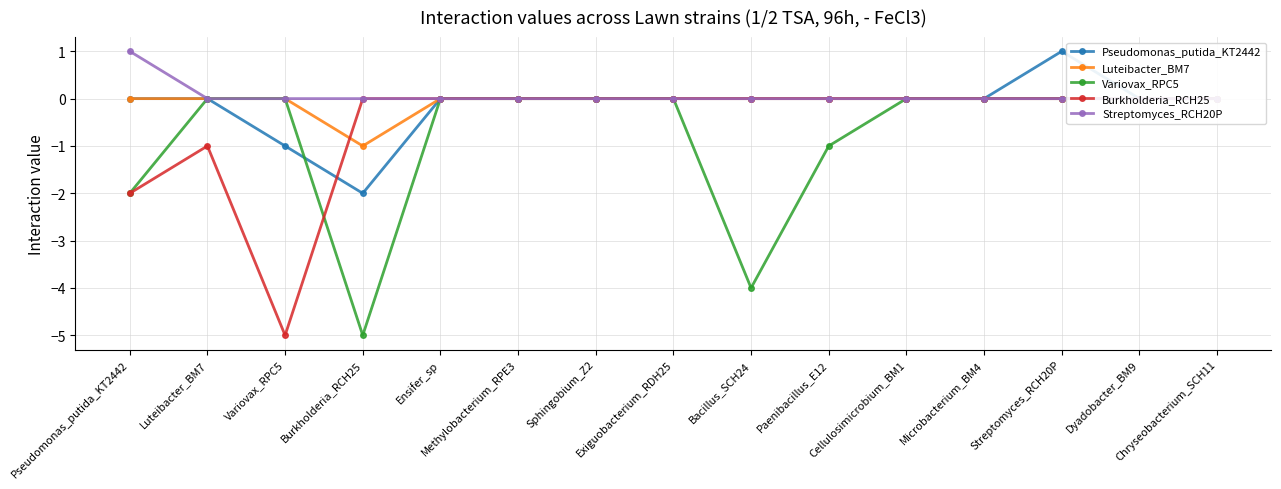

Reading left to right, transcribe all the data shown in this chart.

Pseudomonas_putida_KT2442: 0	0	-1	-2	0	0	0	0	0	0	0	0	1	0	0
Luteibacter_BM7: 0	0	0	-1	0	0	0	0	0	0	0	0	0	0	0
Variovax_RPC5: -2	0	0	-5	0	0	0	0	-4	-1	0	0	0	0	0
Burkholderia_RCH25: -2	-1	-5	0	0	0	0	0	0	0	0	0	0	0	0
Streptomyces_RCH20P: 1	0	0	0	0	0	0	0	0	0	0	0	0	0	0